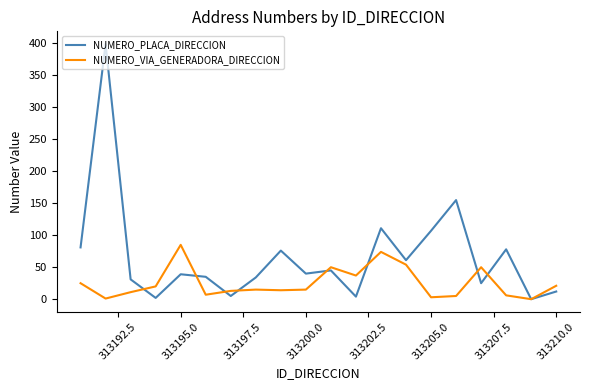

Rank the series by their maximum value, from highest to lowest.

NUMERO_PLACA_DIRECCION, NUMERO_VIA_GENERADORA_DIRECCION